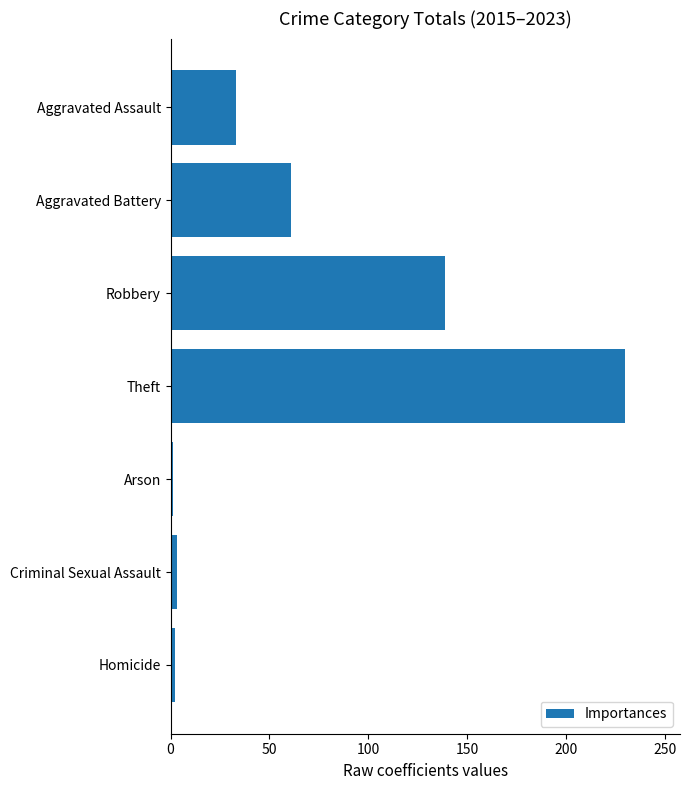

What is the label of the 7th bar from the bottom?

Aggravated Assault